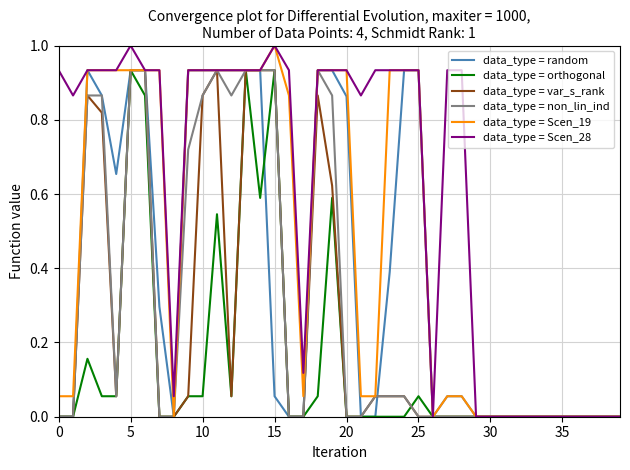

True or false: data_type = var_s_rank has more than 1 interior local peaks.

True